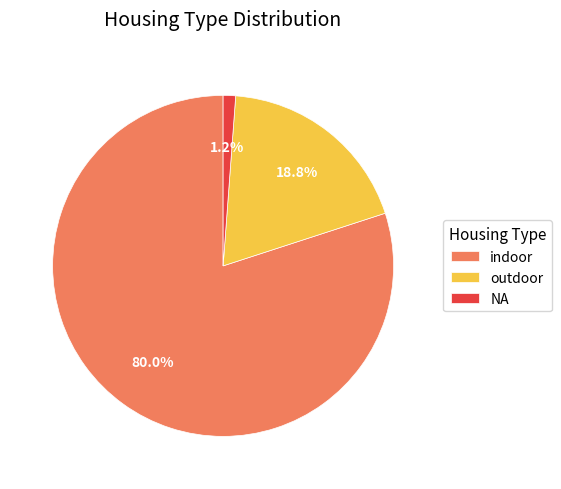

The NA slice represents 1% of the pie. True or false?

True